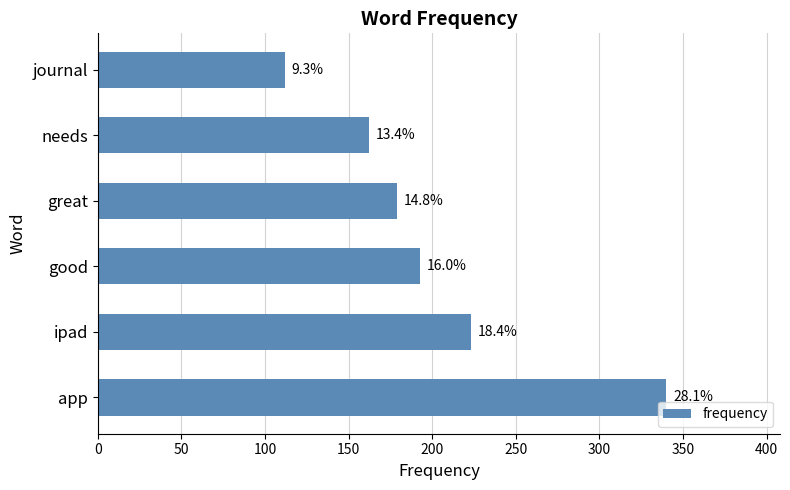

How many bars are there in total?

6